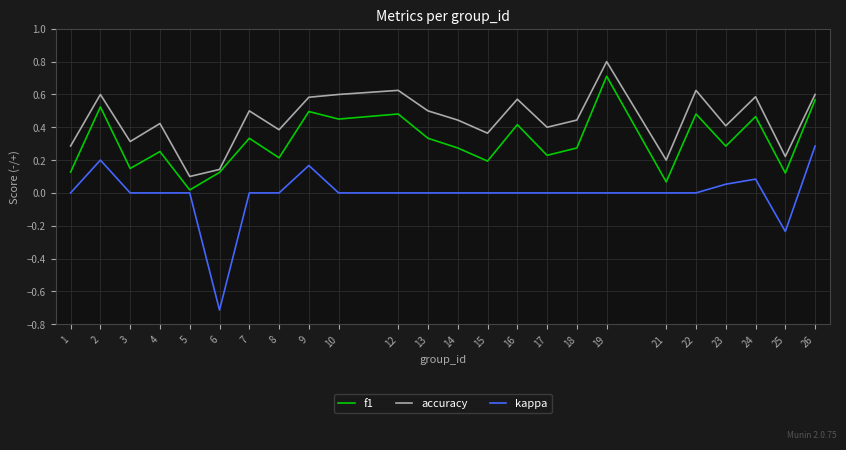

At which category is the sum across all series the highest?

19